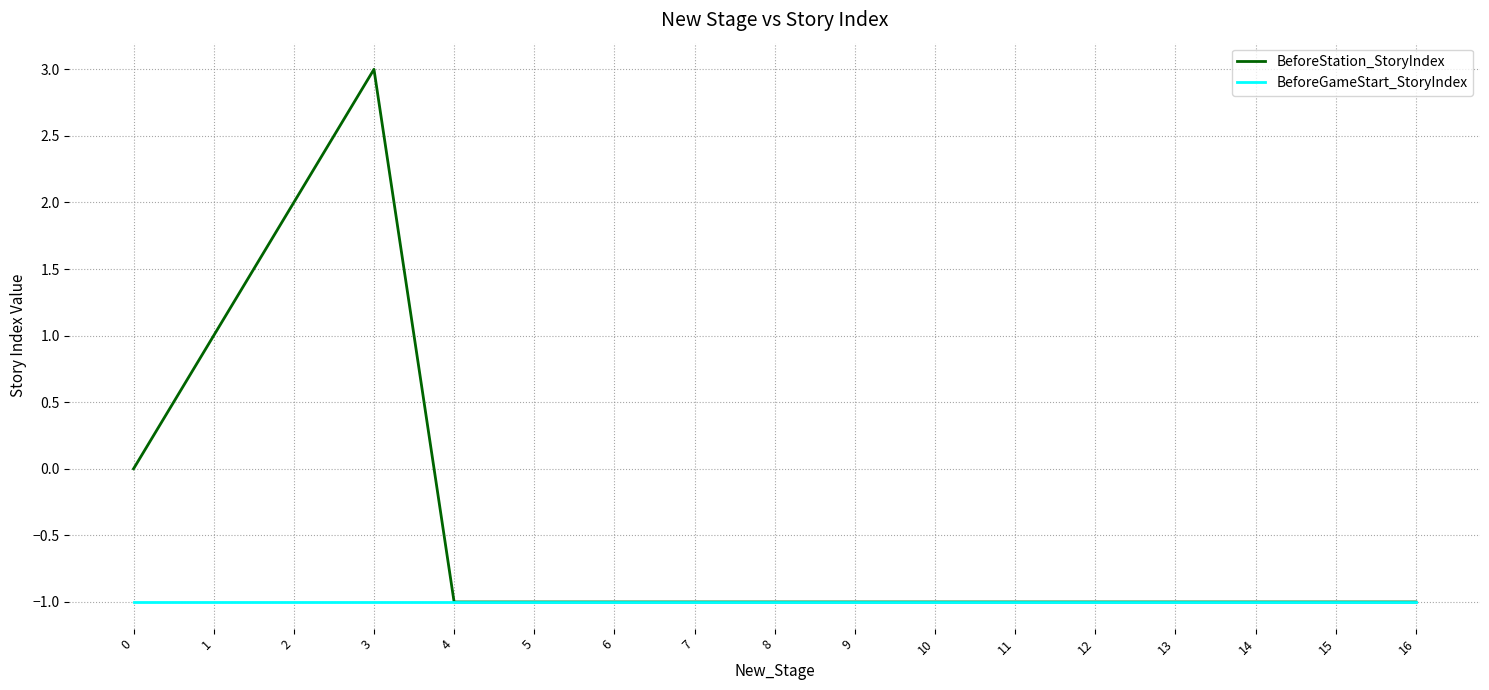

Rank the series by their maximum value, from lowest to highest.

BeforeGameStart_StoryIndex, BeforeStation_StoryIndex